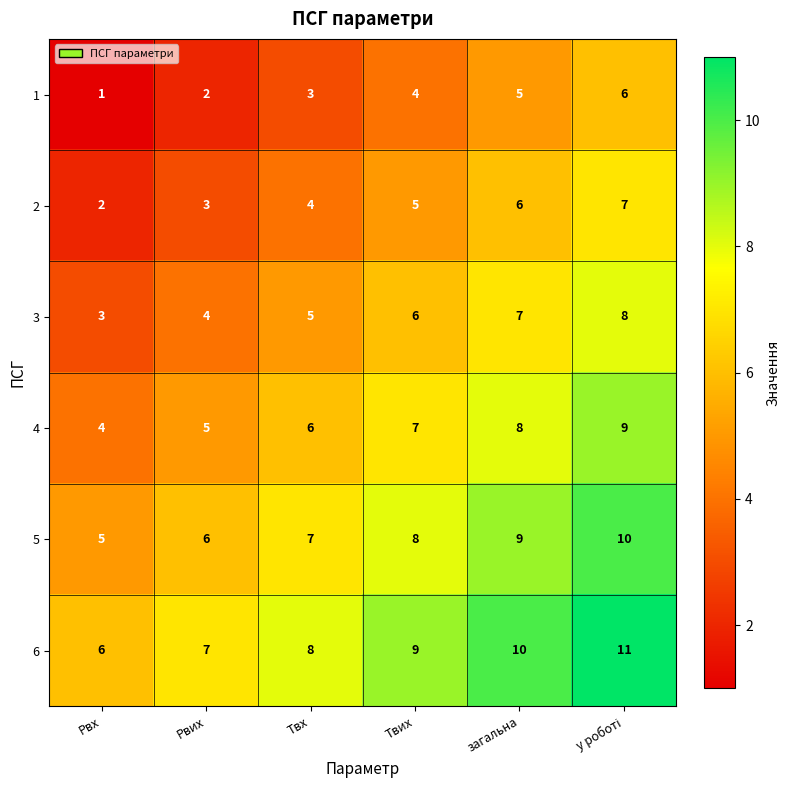

Count the number of categories in the chart.

6